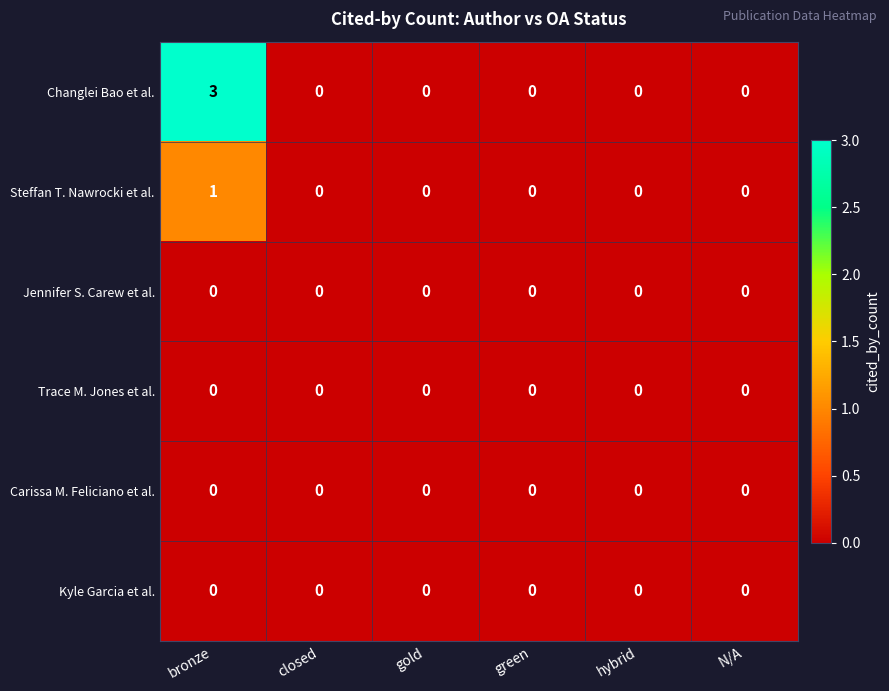

What is the maximum value shown in the chart?

3